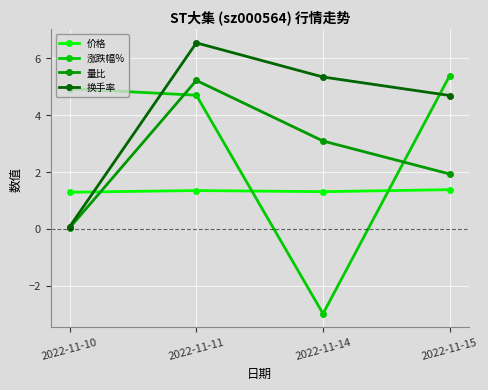

The 涨跌幅% series shows 4.7 at 2022-11-11. True or false?

True